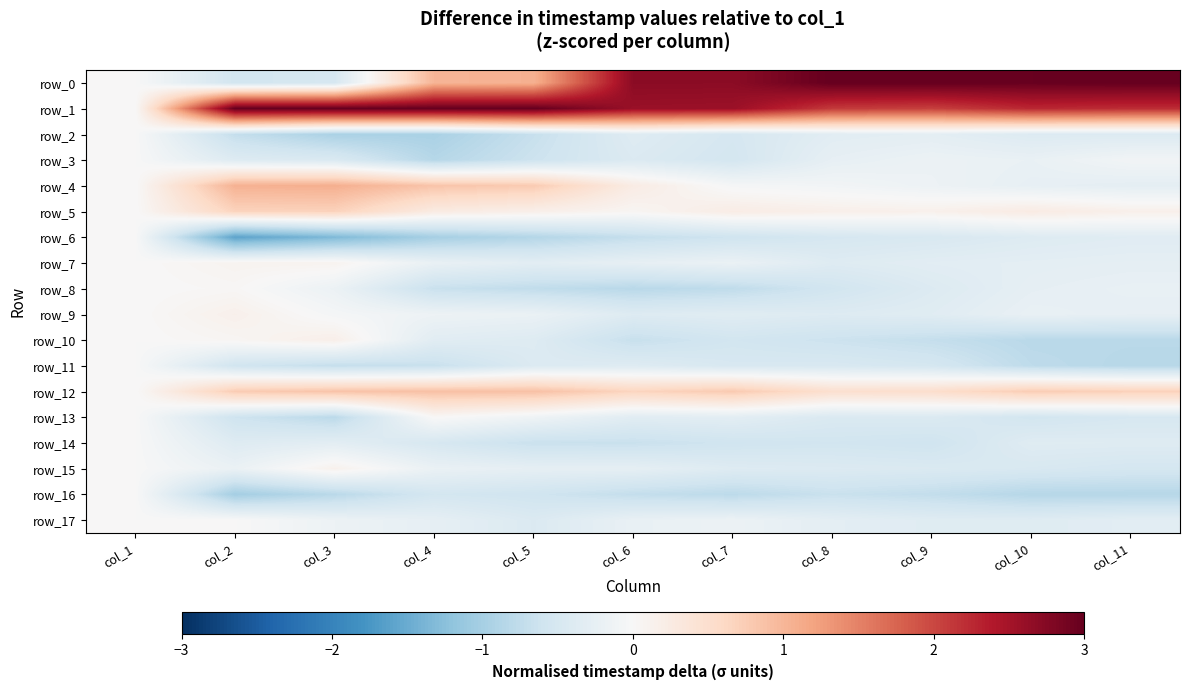

Is the value of row_6 at col_6 greater than the value of row_4 at col_9?

No